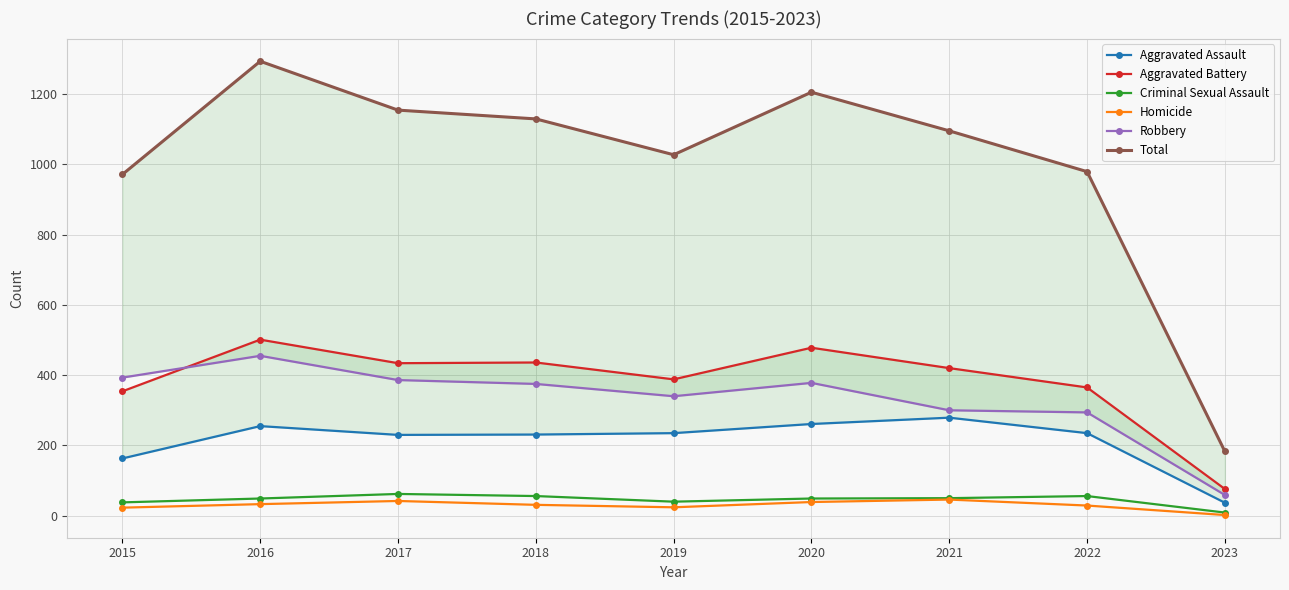

What is the maximum value for Aggravated Battery?

501